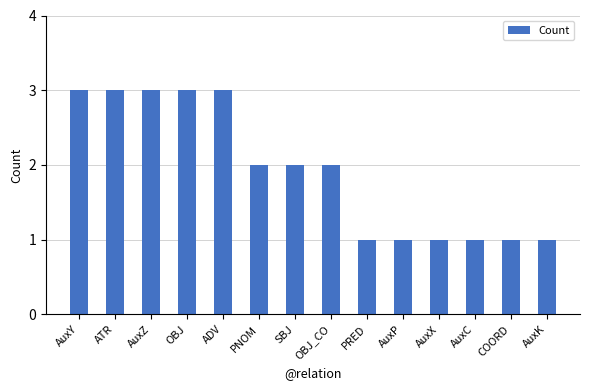

How many data points does each series have?

14